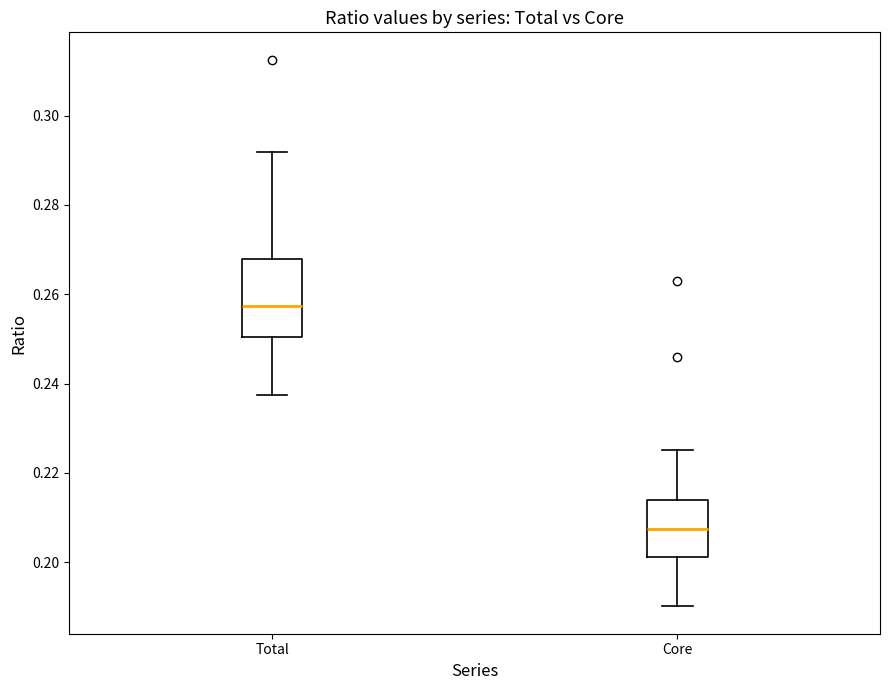

Where does the lower whisker of the box for Core end on the y-axis? The values are not printed on the chart, so give them approximately, as read against the axis.

0.190